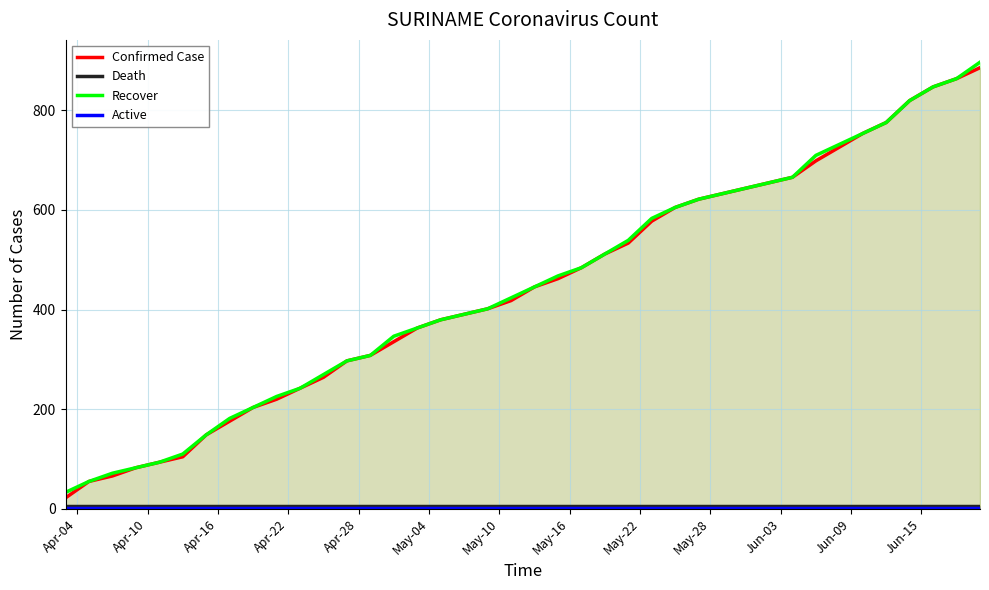

True or false: Recover and Active intersect in this chart.

False